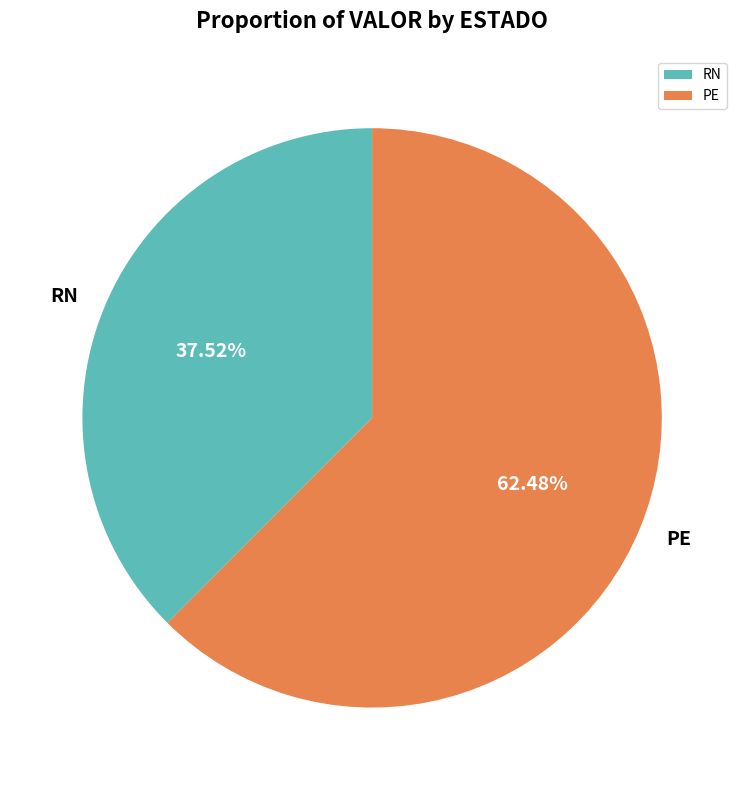

Is there any slice that represents more than half of the pie?

Yes